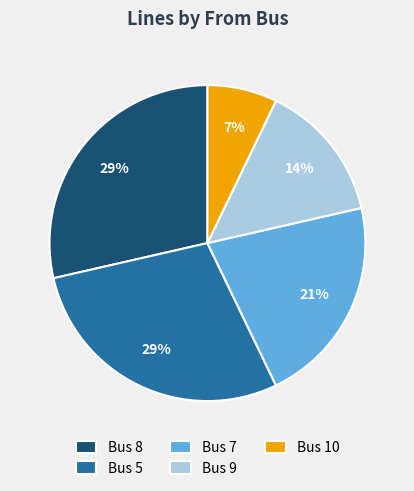

To the nearest percent, what is the combined percentage of Bus 10 and Bus 8?

36%